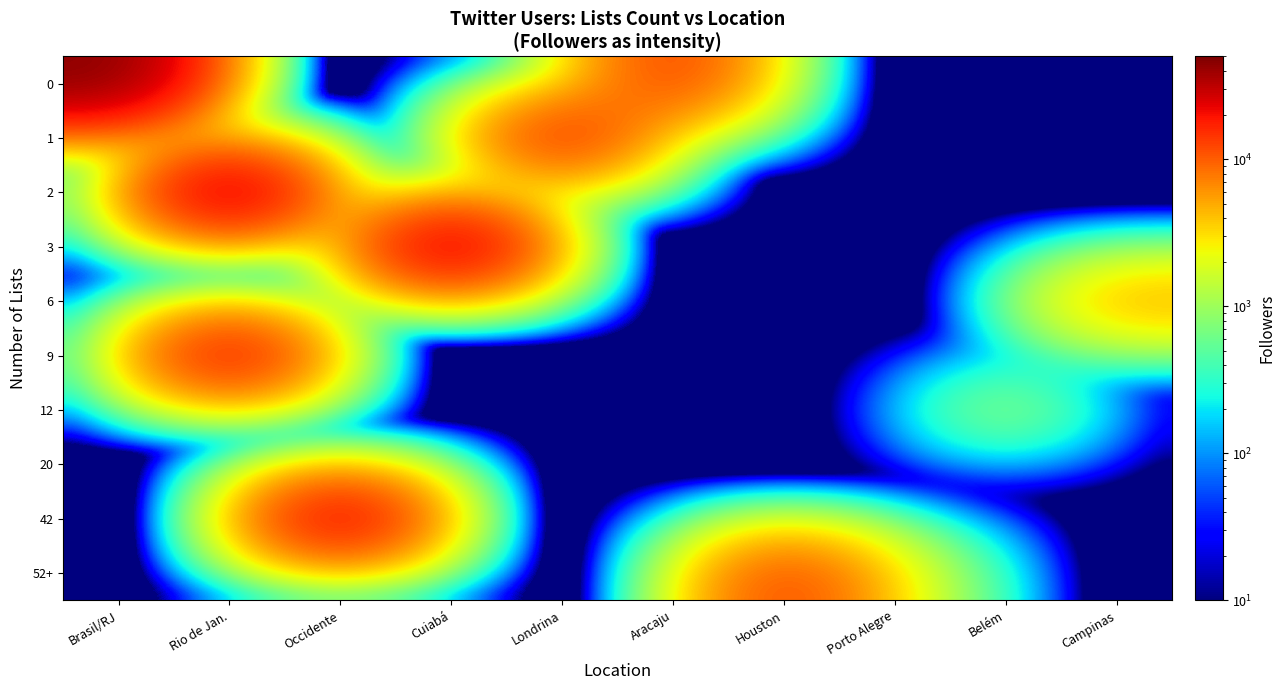

What is the spread (max minus min) of values at Campinas?

5254